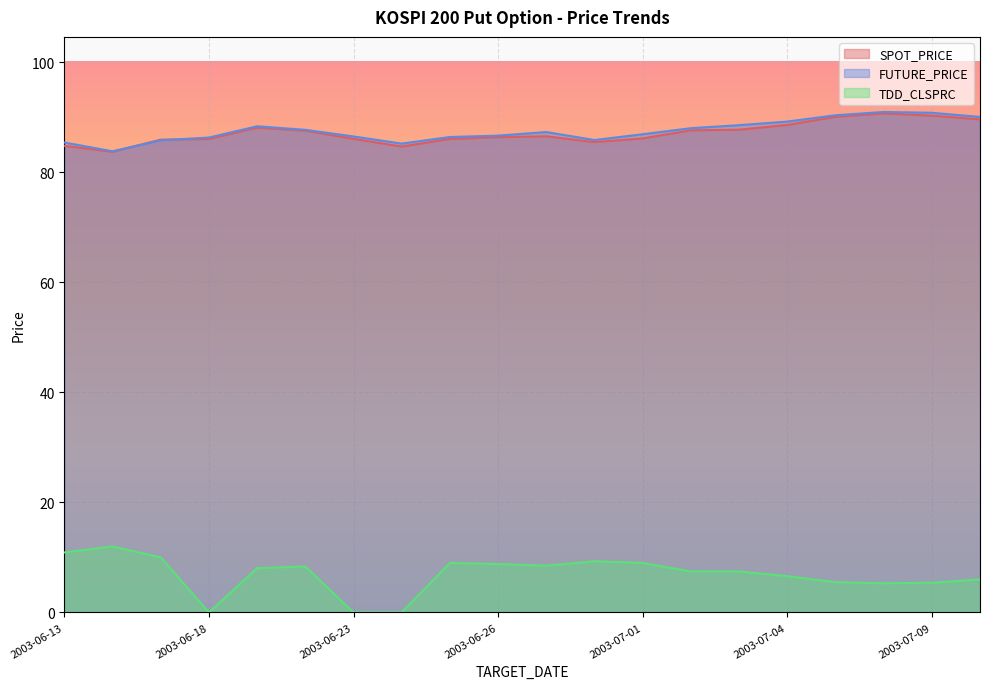

True or false: SPOT_PRICE has a value of 25.4 at 2003-06-19.

False